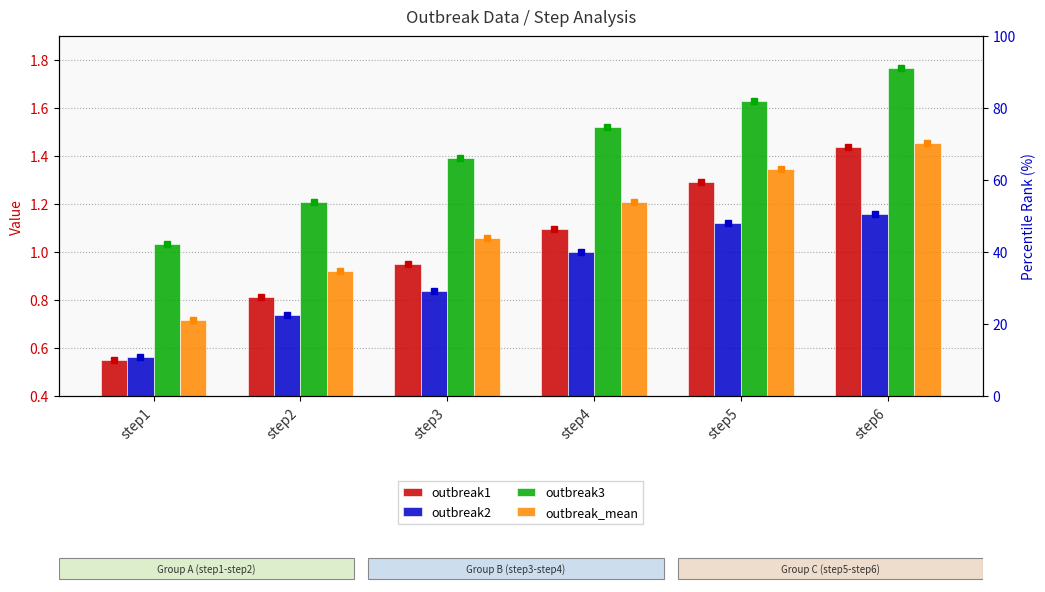

The outbreak2 series shows 1.1 at step5. True or false?

True